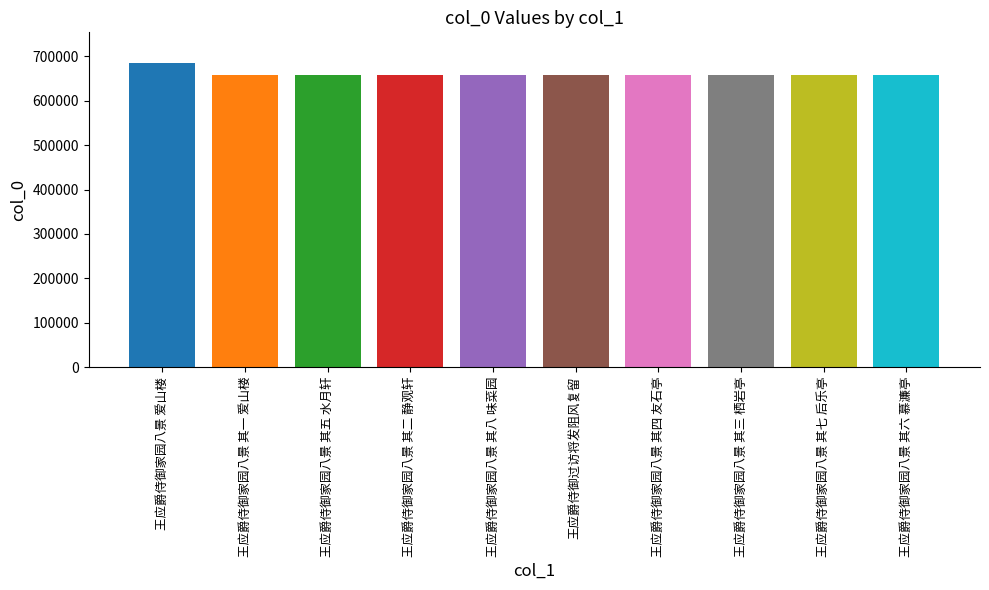

What position from the left is 王应爵侍御家园八景 其八 味菜园?

5